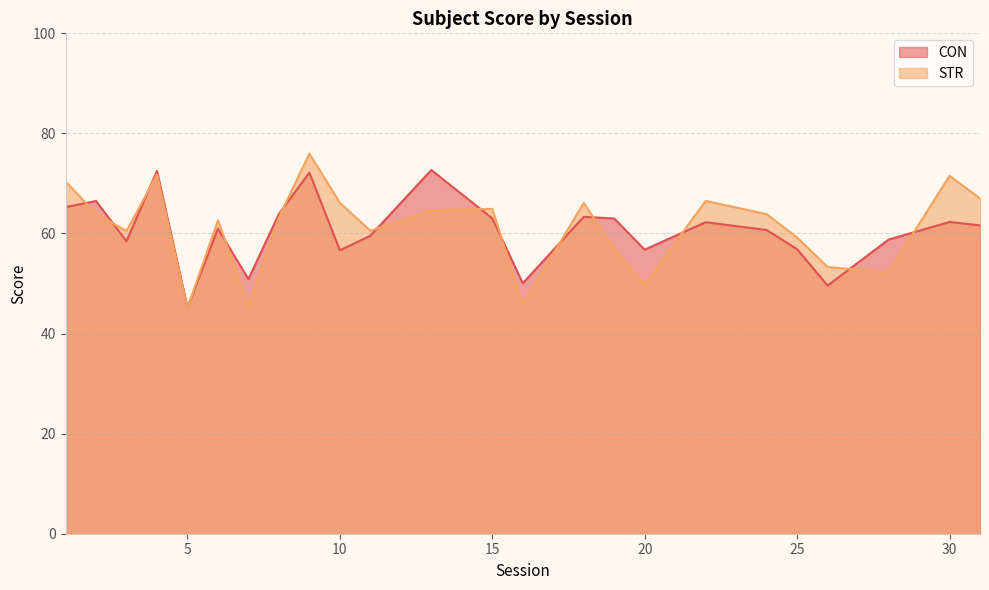

Between 3 and 28, which is larger?

28